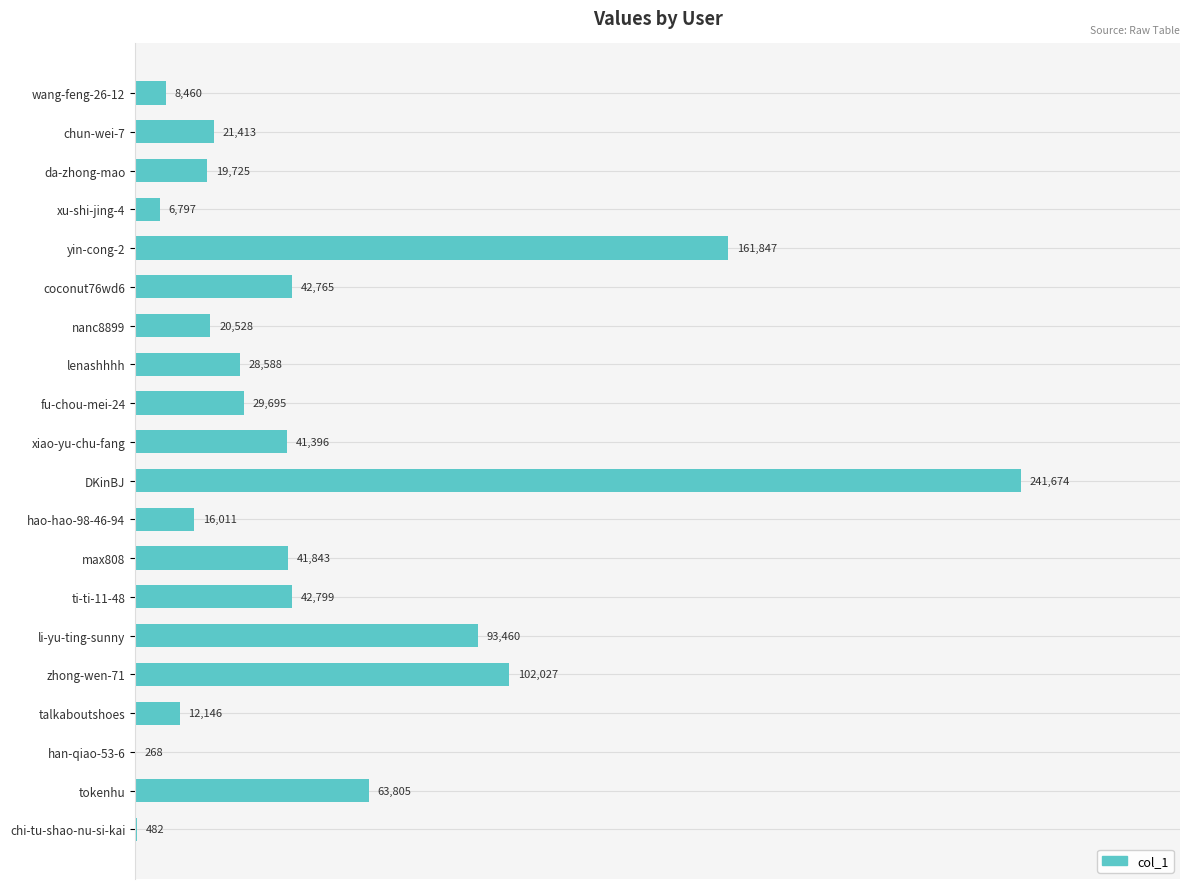

What is the sum of all values?

995729